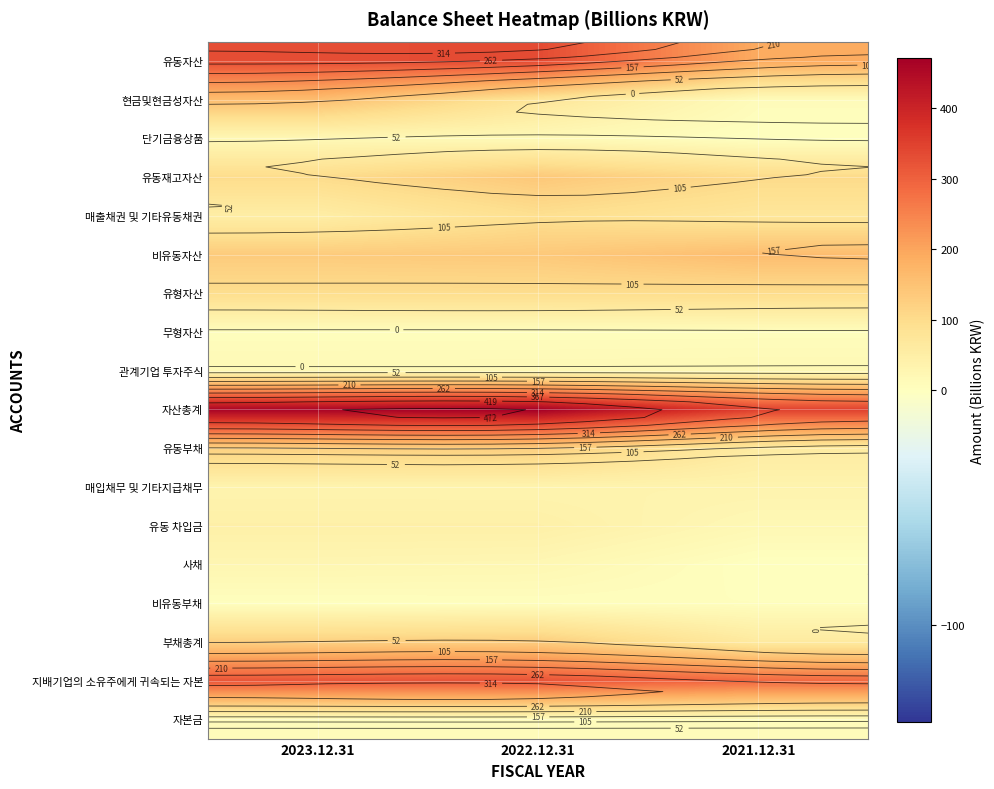

Between 2022.12.31 and 2021.12.31, which is larger?

2022.12.31